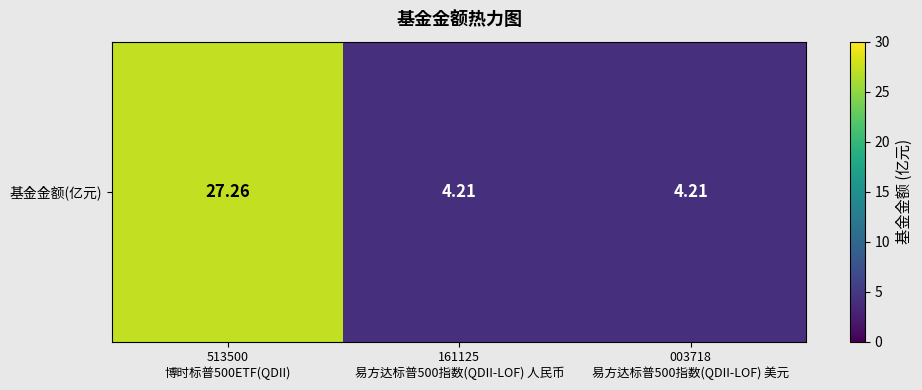

What is the average value?

11.9